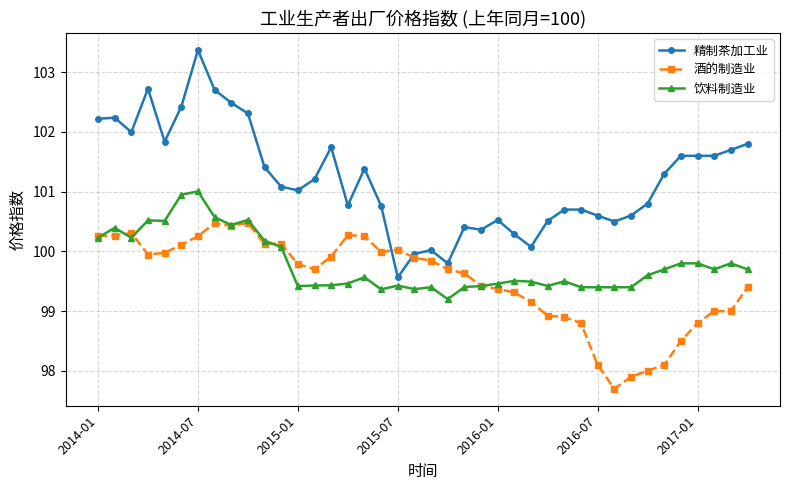

Rank the series by their maximum value, from highest to lowest.

精制茶加工业, 饮料制造业, 酒的制造业